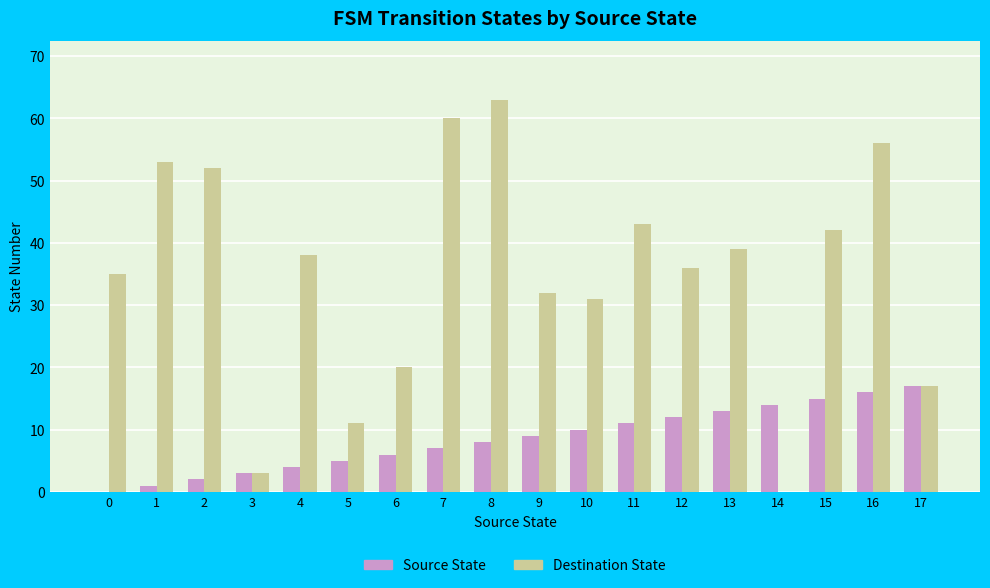

Which series has the largest total across all categories?

Destination State